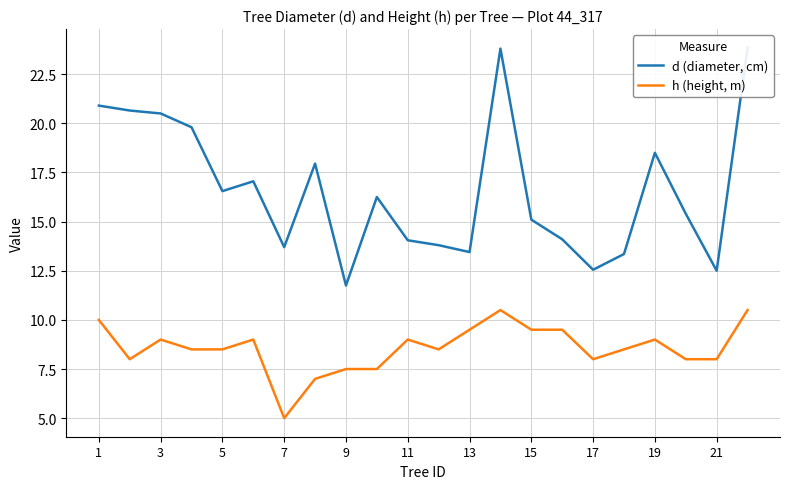

How many interior local valleys does the d (diameter, cm) series have?

6